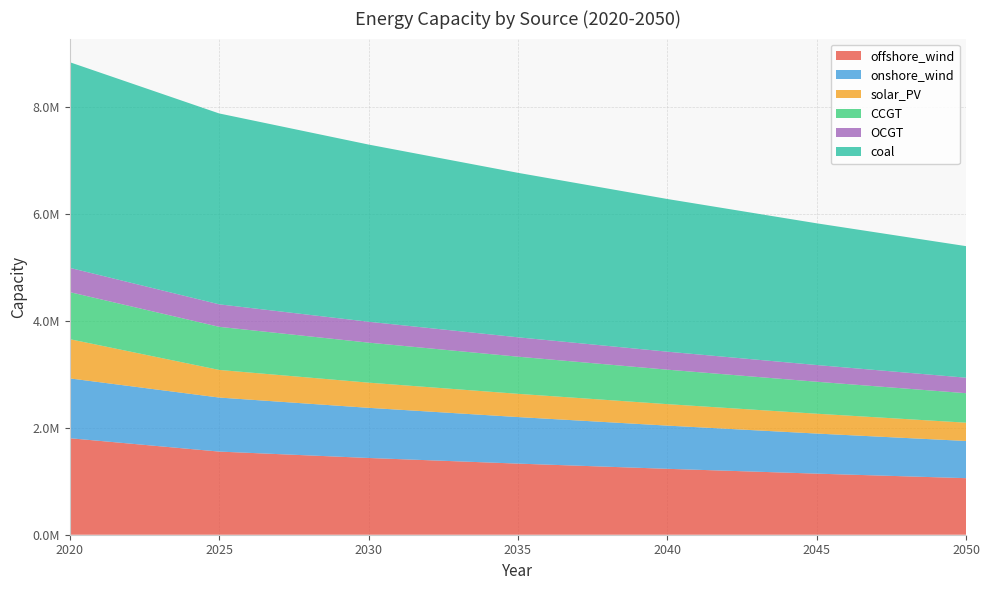

Reading right to left, transcribe all the data shown in this chart.

offshore_wind: 1057788.1	1142445.6	1232693.5	1329939.2	1435244.9	1554967.2	1804771.0
onshore_wind: 695422.8	749534.3	807872.0	870625.5	937910.9	1010396.4	1118771.0
solar_PV: 342242.6	371083.7	401649.3	434481.9	471034.2	516498.0	733471.0
CCGT: 551135.4	597939.3	644548.4	694477.4	748149.4	805969.4	880001.0
OCGT: 290061.0	312478.1	336627.6	362643.6	390670.1	420862.7	453961.0
coal: 2460213.4	2650348.5	2855178.1	3075837.7	3313550.7	3569635.2	3845511.0